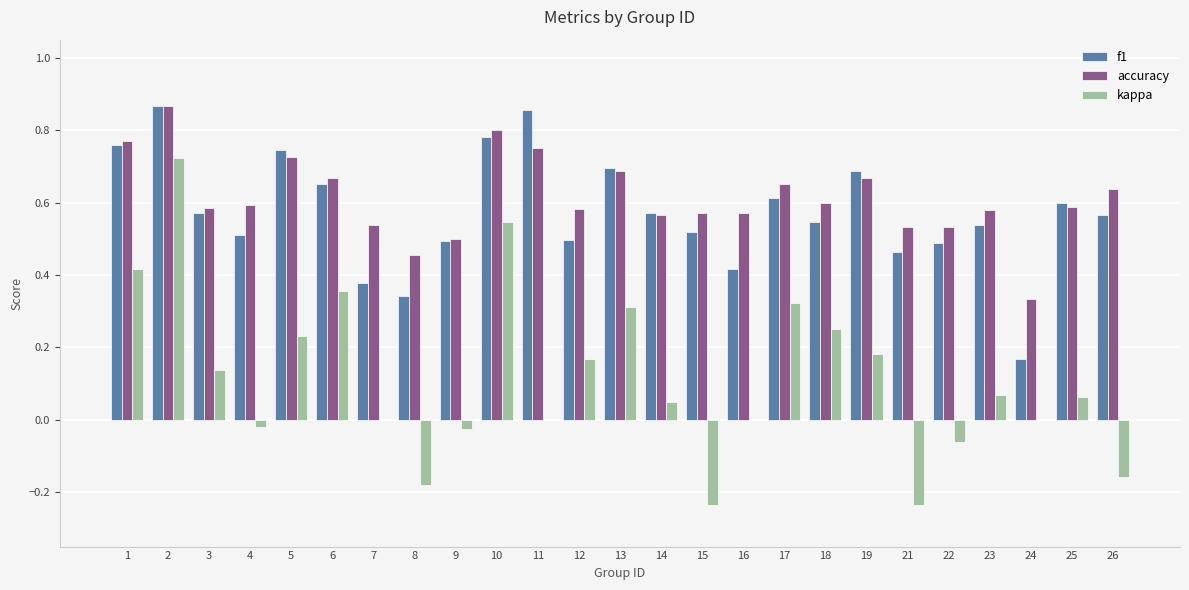

How many series are shown in this chart?

3